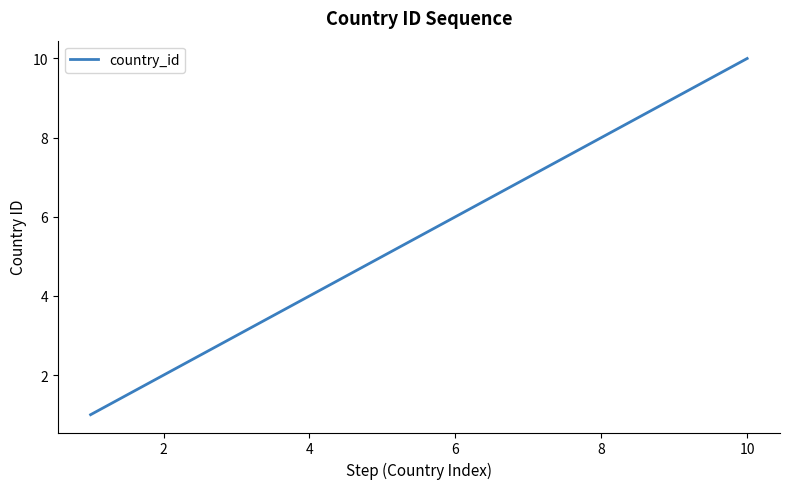

What is the smallest value displayed?

1